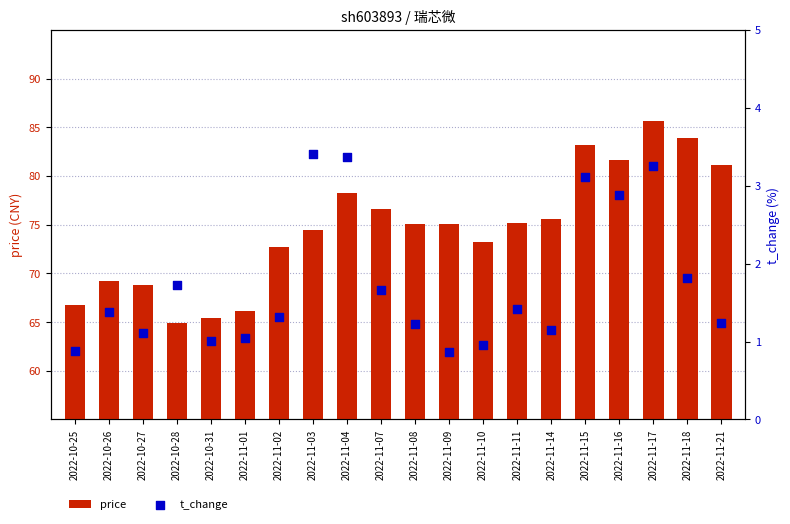

Which series has the largest total across all categories?

price